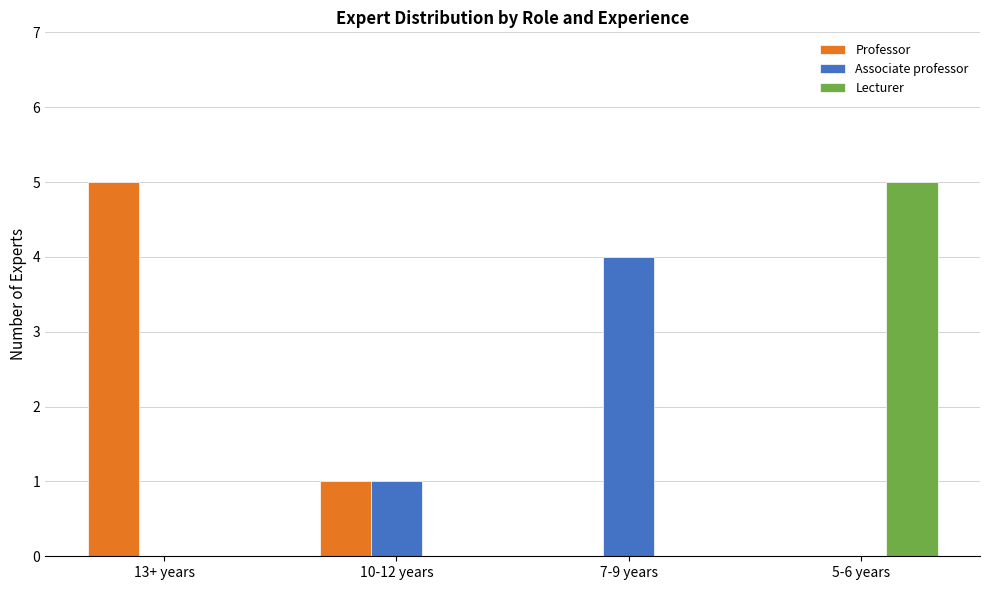

What is the greatest value displayed?

5